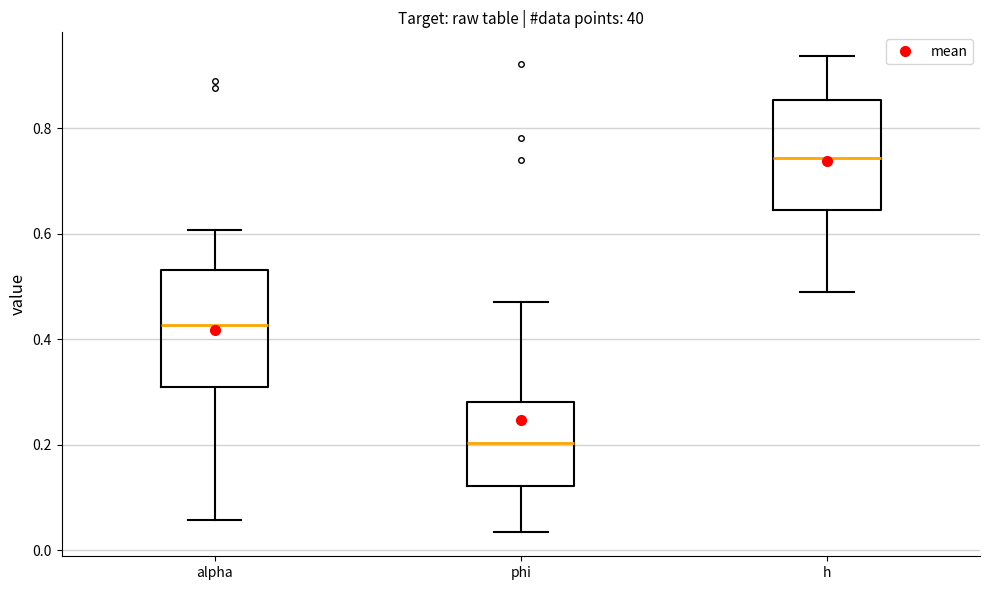

Reading left to right, transcribe this box plot: for each box, give where its median line is, the range the box spans, and where its two whiskers end, as read against the y-axis. The values are not printed on the chart, so give them approximately, as read against the axis.

alpha: median 0.42, box 0.30 to 0.54, whiskers 0.06 to 0.60
phi: median 0.20, box 0.12 to 0.28, whiskers 0.04 to 0.48
h: median 0.74, box 0.64 to 0.86, whiskers 0.48 to 0.94